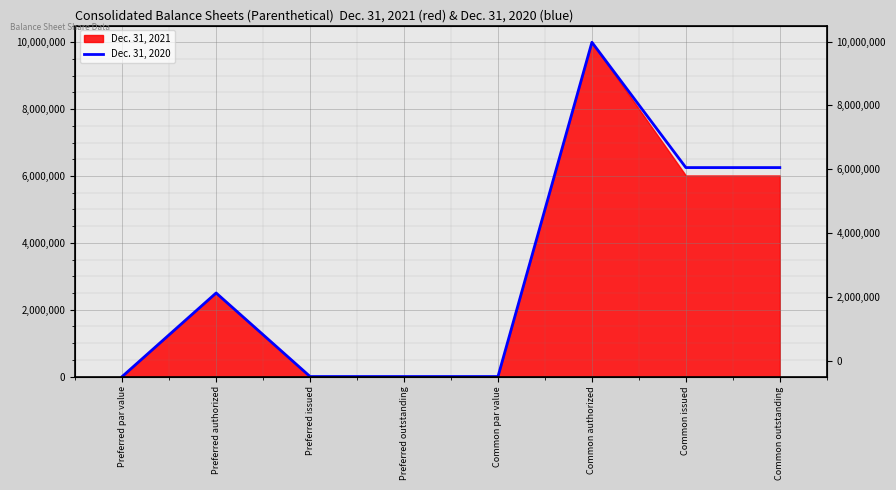

True or false: the data has more than 0 interior local peaks.

True